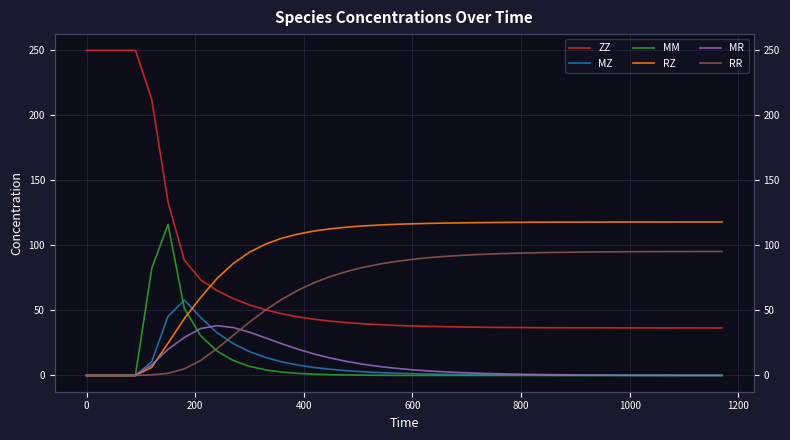

Reading left to right, what are all the values shown in this chart?

ZZ: 250.0	250.0	250.0	250.0	212.4	133.3	88.7	73.6	65.3	59.2	54.3	50.4	47.4	45.0	43.2	41.7	40.6	39.7	39.1	38.5	38.1	37.8	37.5	37.3	37.1	37.0	36.9	36.8	36.7	36.7	36.7	36.6	36.6	36.6	36.6	36.6	36.5	36.5	36.5	36.5
MZ: 0.0	0.0	0.0	0.0	10.6	45.5	58.0	44.6	33.0	24.5	18.3	13.8	10.4	7.9	6.1	4.7	3.6	2.8	2.2	1.7	1.4	1.1	0.8	0.7	0.5	0.4	0.3	0.3	0.2	0.2	0.1	0.1	0.1	0.1	0.1	0.0	0.0	0.0	0.0	0.0
MM: 0.0	0.0	0.0	0.0	82.3	116.2	51.6	30.6	18.8	11.5	7.0	4.3	2.6	1.6	1.0	0.6	0.4	0.2	0.1	0.1	0.1	0.0	0.0	0.0	0.0	0.0	0.0	0.0	0.0	0.0	0.0	0.0	0.0	0.0	0.0	0.0	0.0	0.0	0.0	0.0
RZ: 0.0	0.0	0.0	0.0	6.3	24.8	43.7	59.9	74.5	86.1	94.8	101.1	105.6	108.8	111.1	112.8	114.1	115.0	115.7	116.2	116.6	116.9	117.2	117.4	117.5	117.6	117.7	117.8	117.8	117.9	117.9	118.0	118.0	118.0	118.0	118.0	118.0	118.0	118.0	118.0
MR: 0.0	0.0	0.0	0.0	8.2	20.1	29.2	36.1	38.3	36.9	33.3	28.8	24.3	20.1	16.4	13.3	10.7	8.6	6.9	5.5	4.4	3.5	2.8	2.2	1.7	1.4	1.1	0.9	0.7	0.5	0.4	0.3	0.3	0.2	0.2	0.1	0.1	0.1	0.1	0.1
RR: 0.0	0.0	0.0	0.0	0.5	1.6	5.0	11.5	20.6	30.8	41.0	50.4	58.7	65.7	71.5	76.2	80.1	83.2	85.7	87.7	89.3	90.6	91.6	92.4	93.0	93.5	93.9	94.2	94.5	94.7	94.8	95.0	95.1	95.1	95.2	95.3	95.3	95.3	95.3	95.4